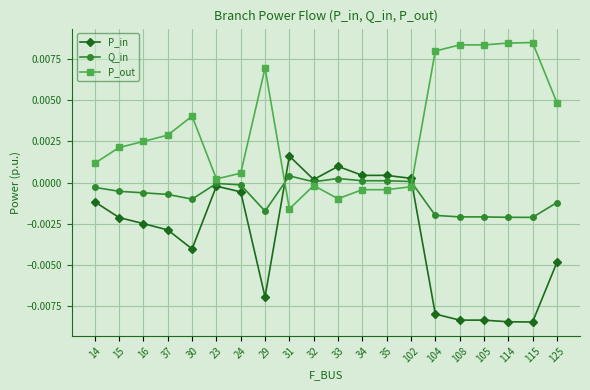

What position from the left is 14?

1